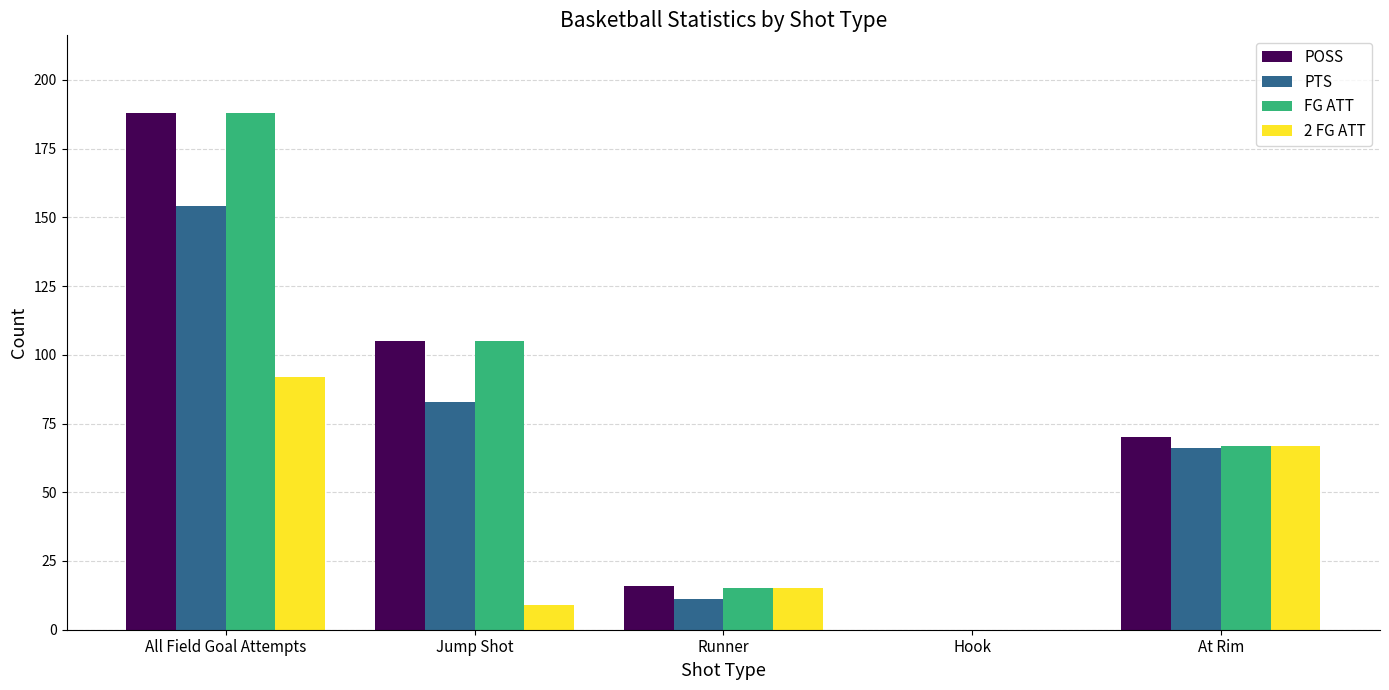

Reading left to right, transcribe all the data shown in this chart.

POSS: All Field Goal Attempts=188	Jump Shot=105	Runner=16	Hook=0	At Rim=70
PTS: All Field Goal Attempts=154	Jump Shot=83	Runner=11	Hook=0	At Rim=66
FG ATT: All Field Goal Attempts=188	Jump Shot=105	Runner=15	Hook=0	At Rim=67
2 FG ATT: All Field Goal Attempts=92	Jump Shot=9	Runner=15	Hook=0	At Rim=67